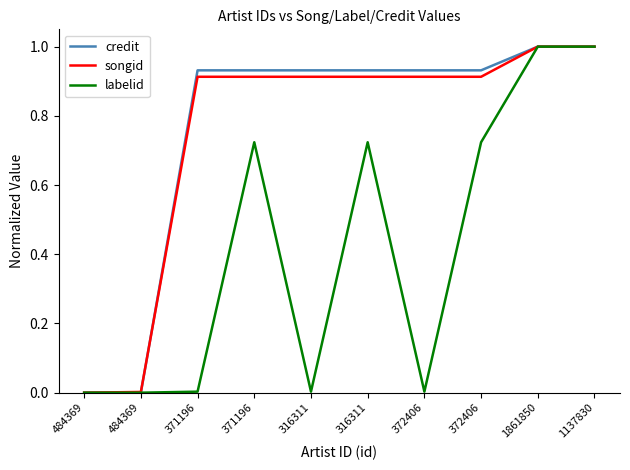

How many lines are shown in the chart?

3